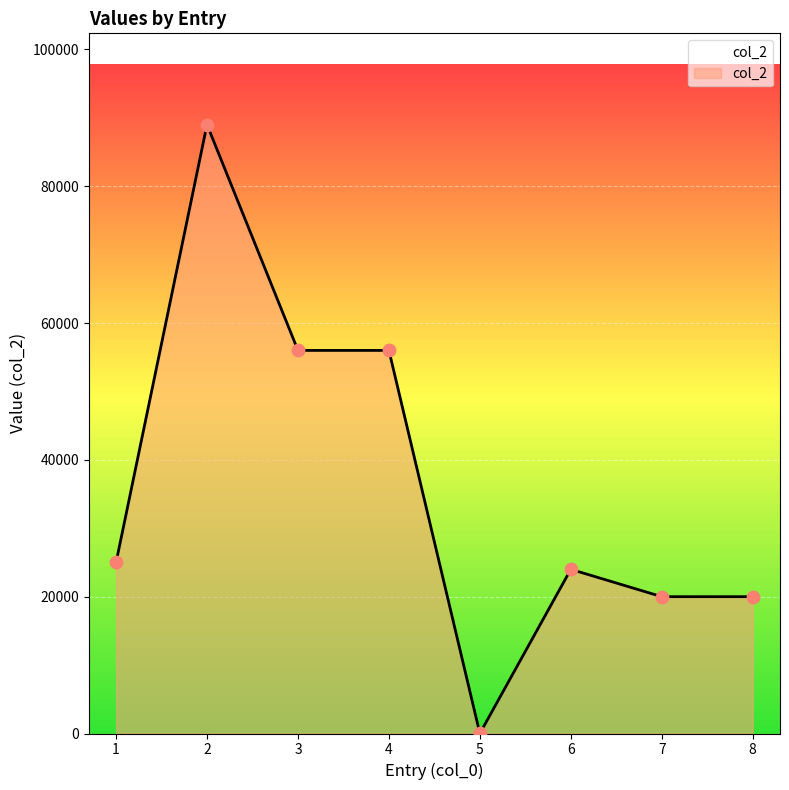

Approximately how many times larger is the value at 7 compared to 5?

1818.2